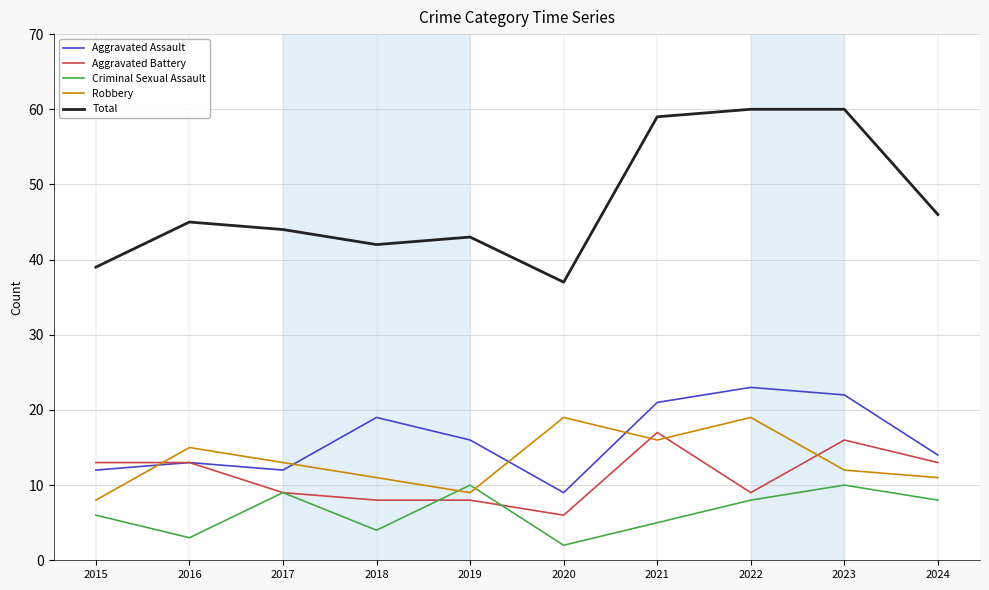

True or false: Criminal Sexual Assault has a value of 6 at 2015.

True